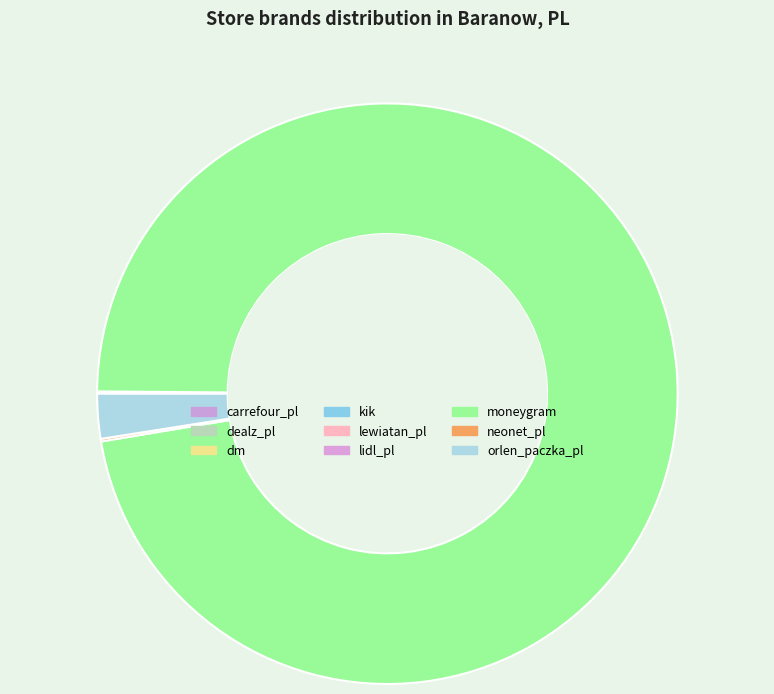

The dealz_pl slice represents 1% of the pie. True or false?

False